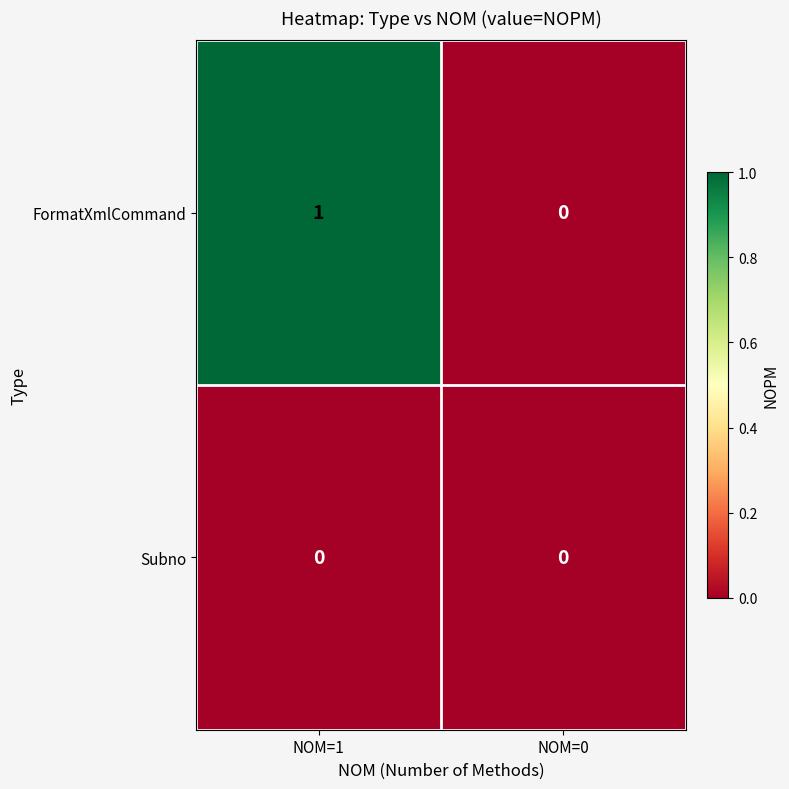

Which series has the widest spread of values?

FormatXmlCommand